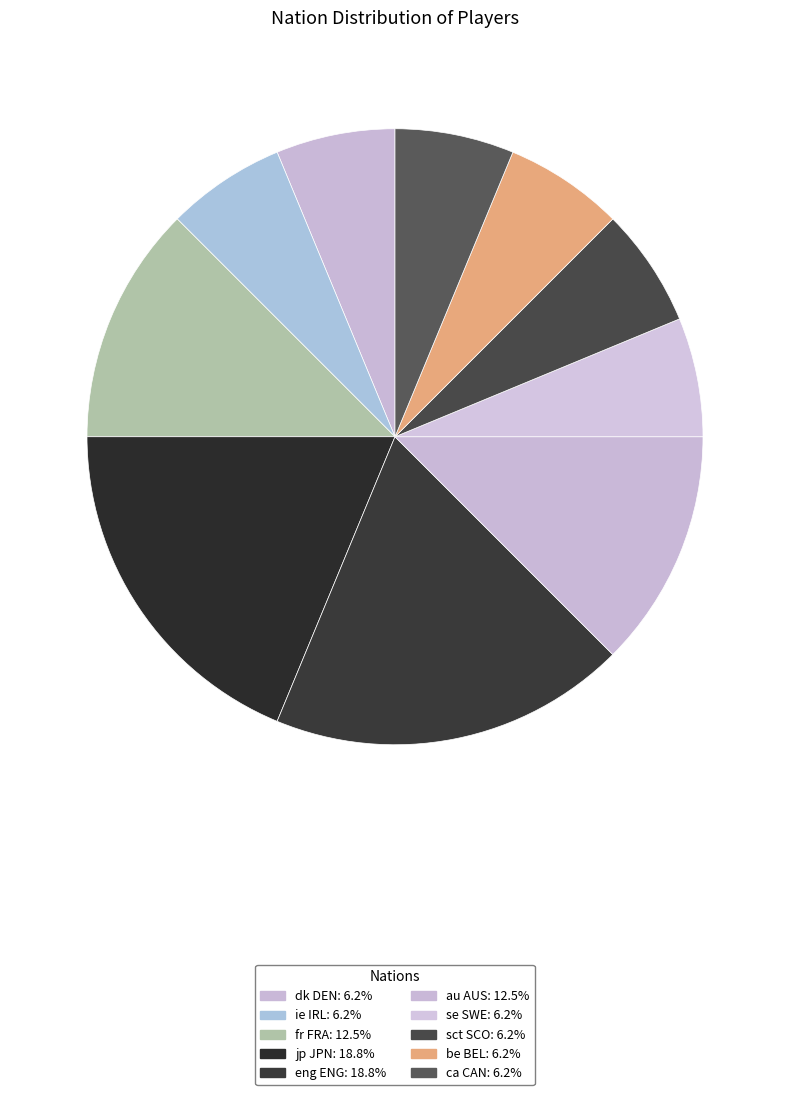

Count the number of slices in the pie.

10